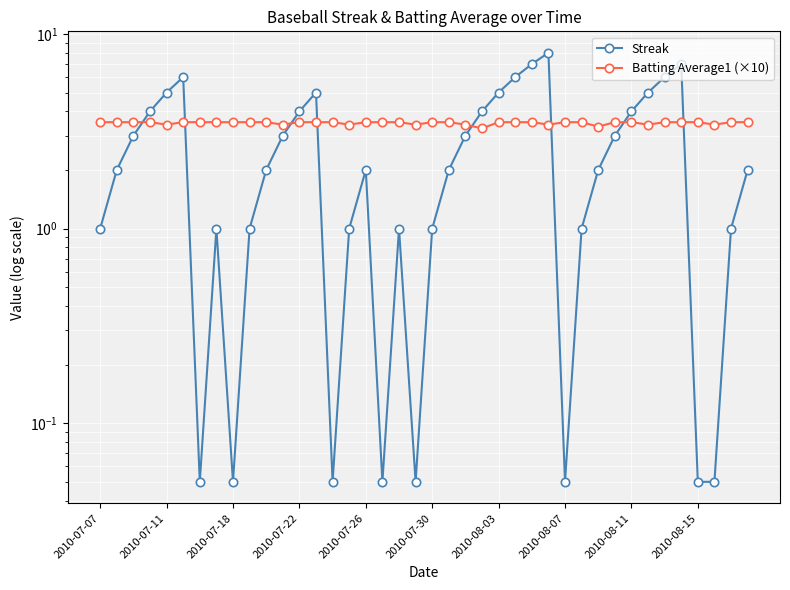

After their last crossing, which series has the higher values: Batting Average1 (×10) or Streak?

Batting Average1 (×10)